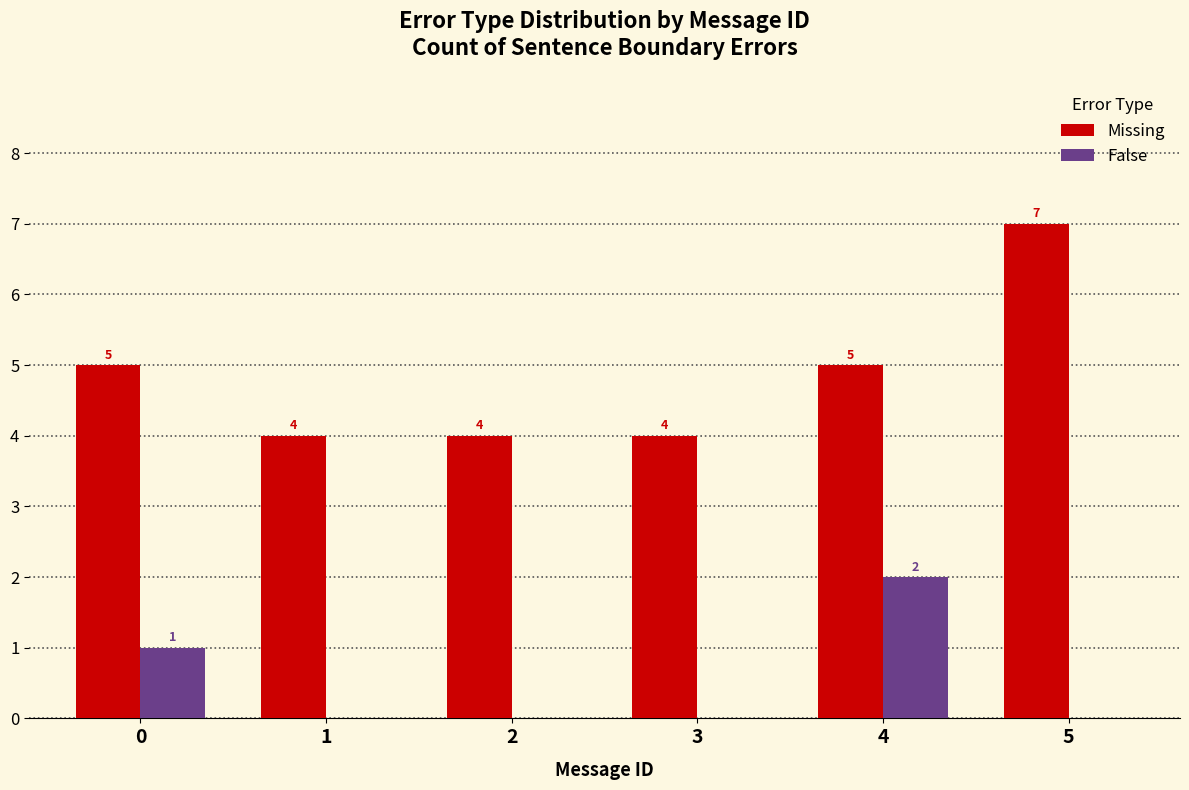

Reading left to right, what are all the values shown in this chart?

Missing: 0=5	1=4	2=4	3=4	4=5	5=7
False: 0=1	1=0	2=0	3=0	4=2	5=0